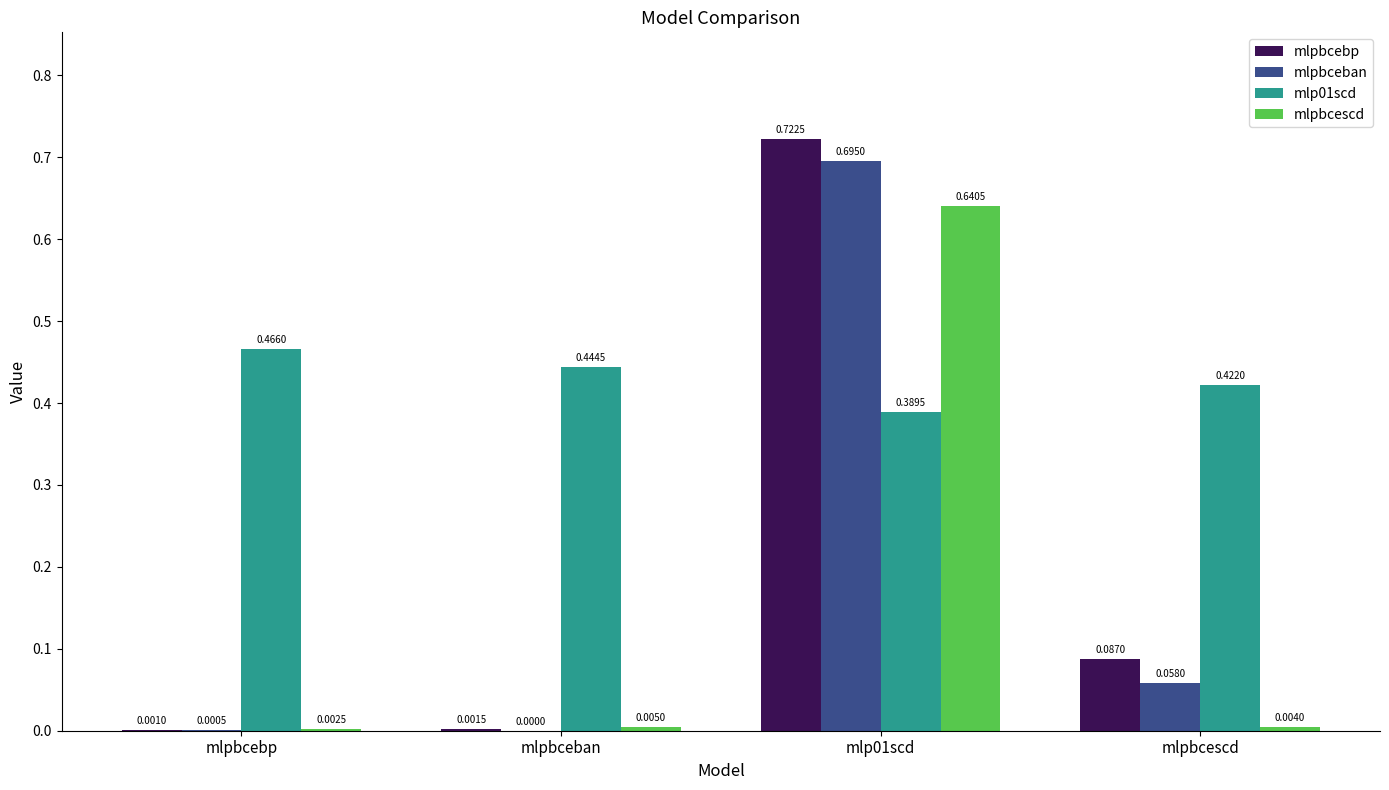

Which series changed the most between mlp01scd and mlpbcescd?

mlpbceban